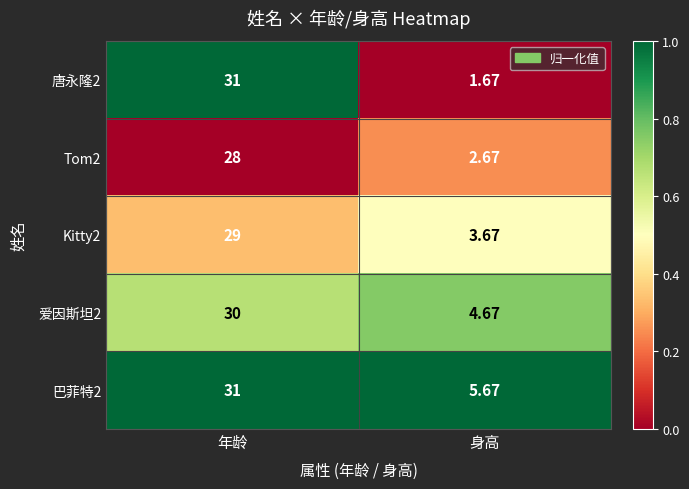

Which series has the largest total across all categories?

巴菲特2